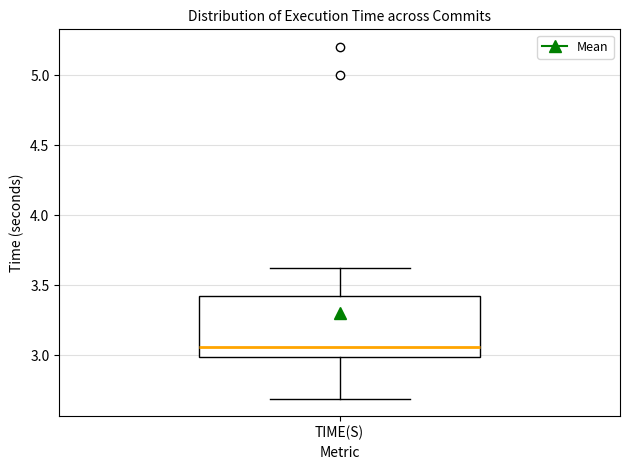

Where does the lower whisker of the box for TIME(S) end on the y-axis? The values are not printed on the chart, so give them approximately, as read against the axis.

2.70